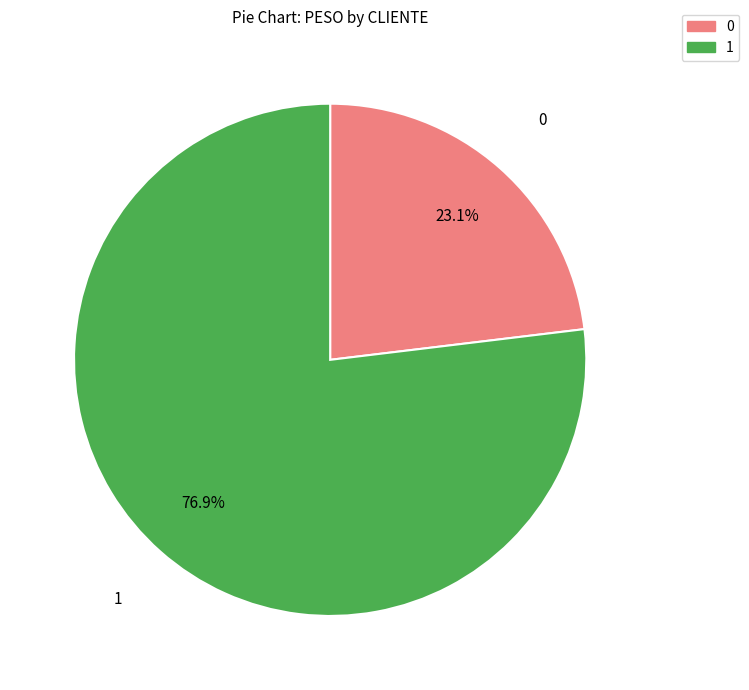

Approximately how many times larger is the value at 1 compared to 0?

3.3